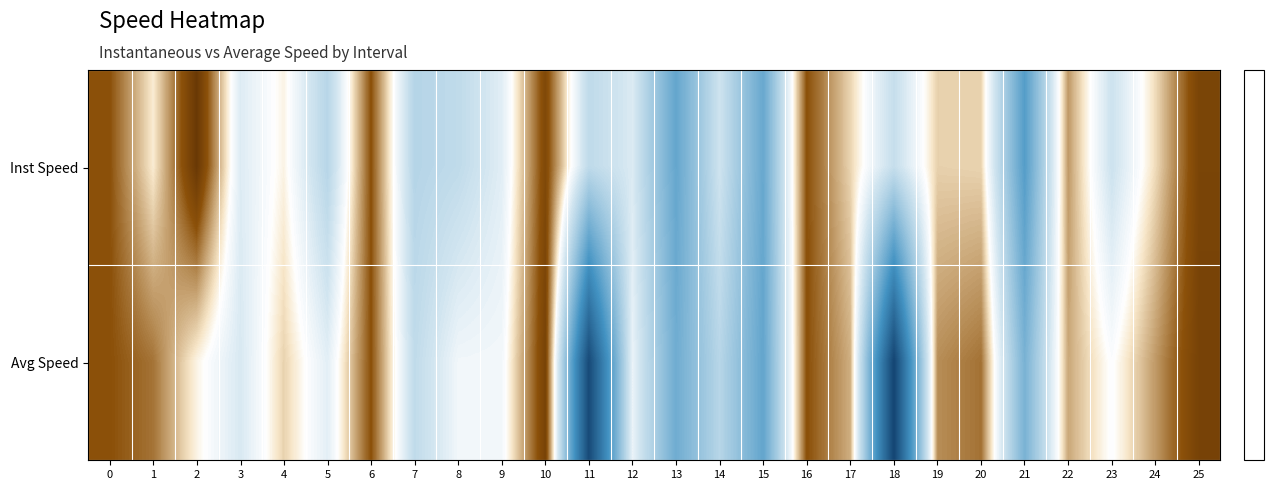

Which has a higher value, 13 or 19?

19